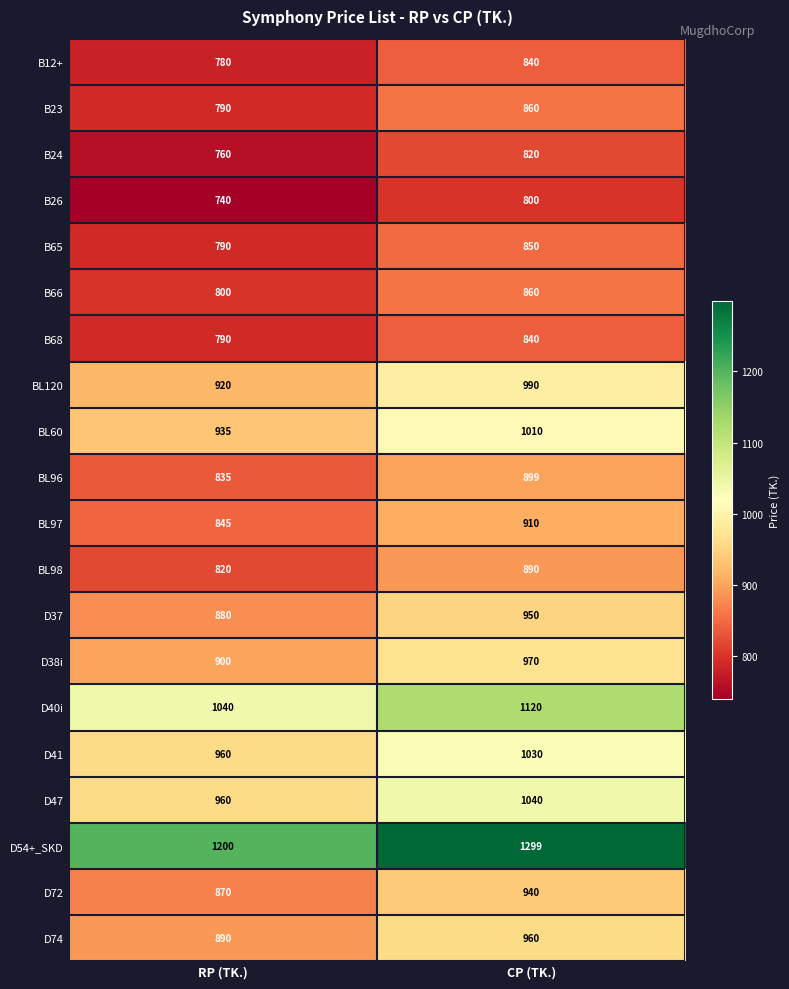

The value of B12+ at RP (TK.) is 458. True or false?

False